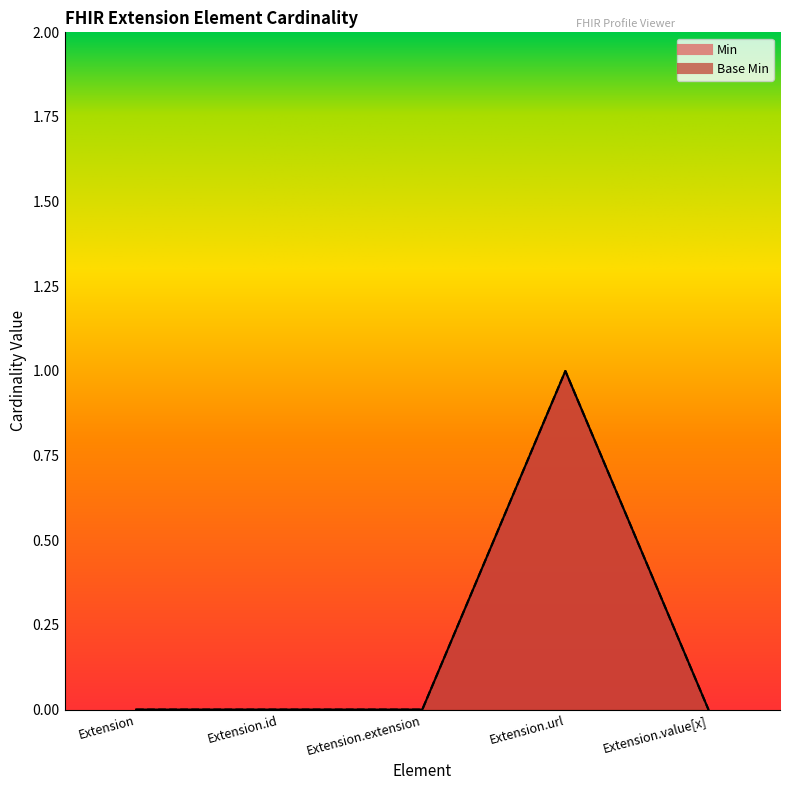

Is the value of Min at Extension.extension greater than the value of Base Min at Extension.id?

No